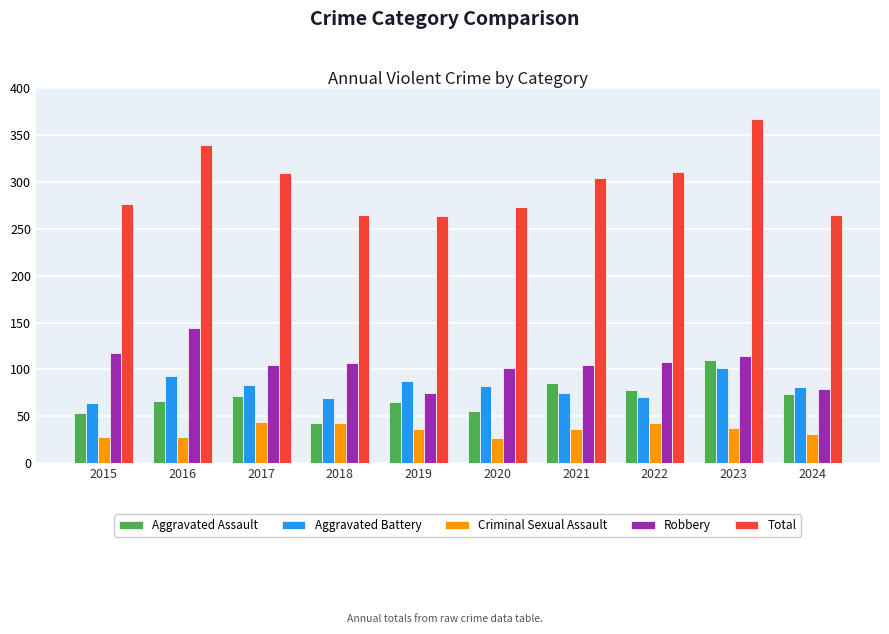

The Aggravated Battery series shows 82 at 2020. True or false?

True